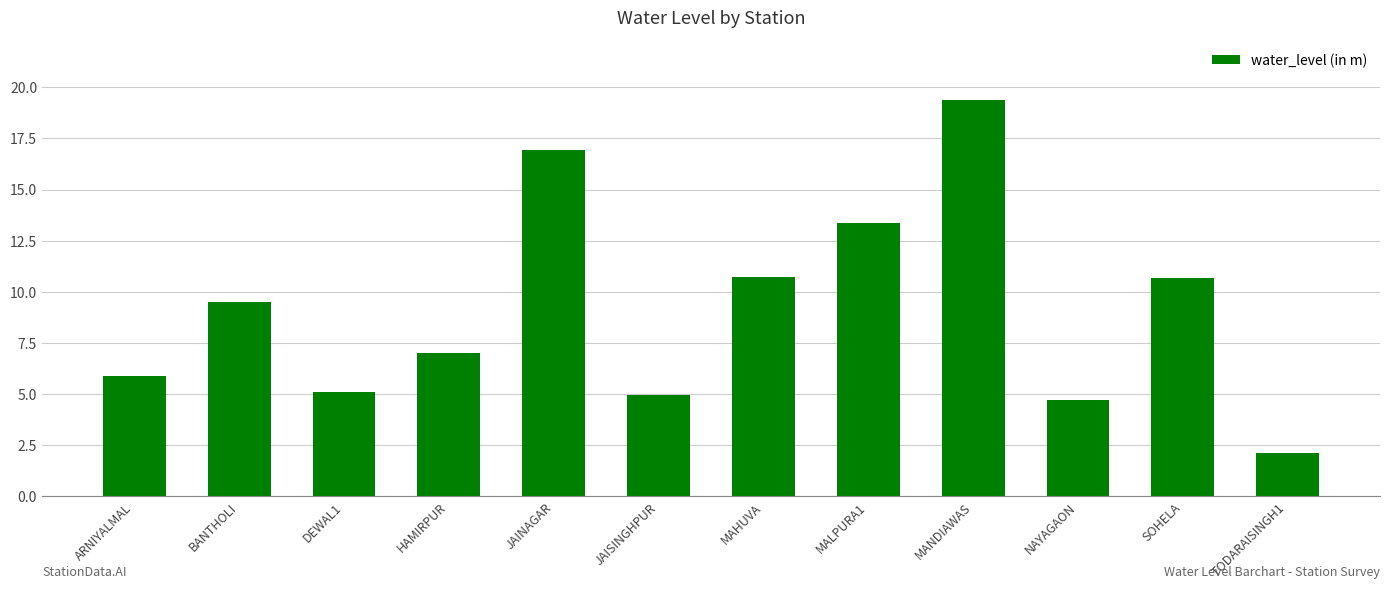

What is the average value?

9.2